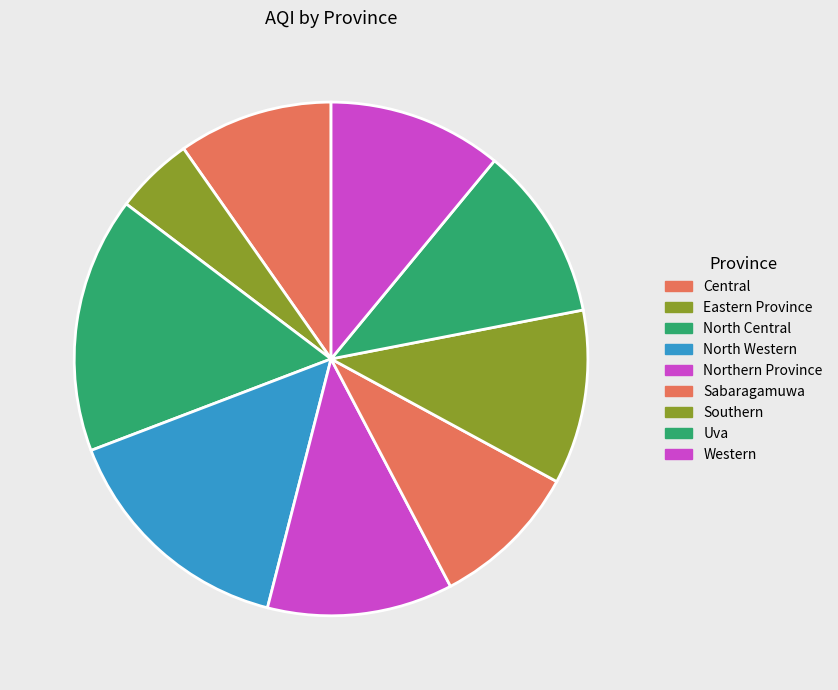

How many slices are in this pie chart?

9